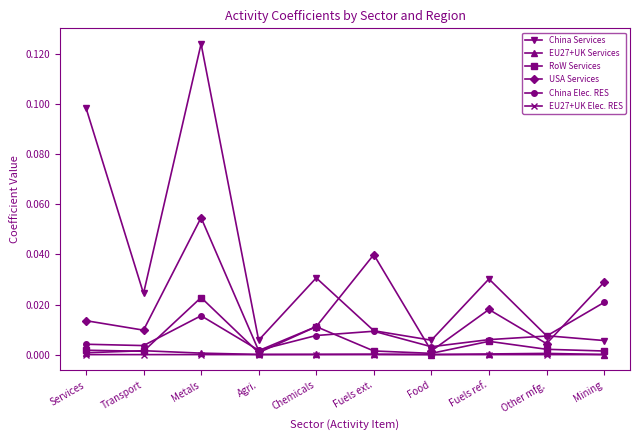

Which series changed the most between Other mfg. and Mining?

USA Services